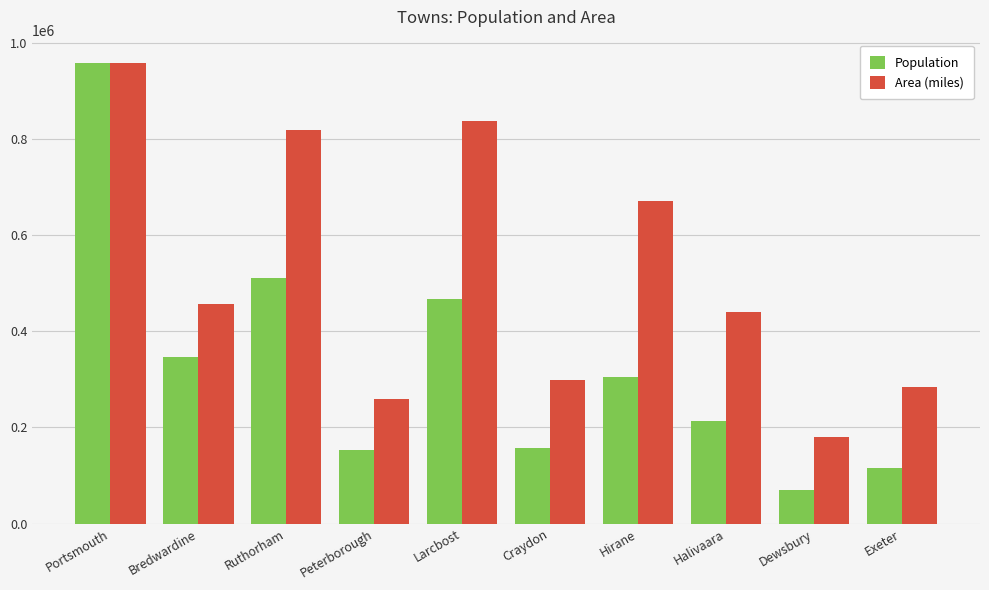

Which category has the lowest value in the Area (miles) series?

Dewsbury